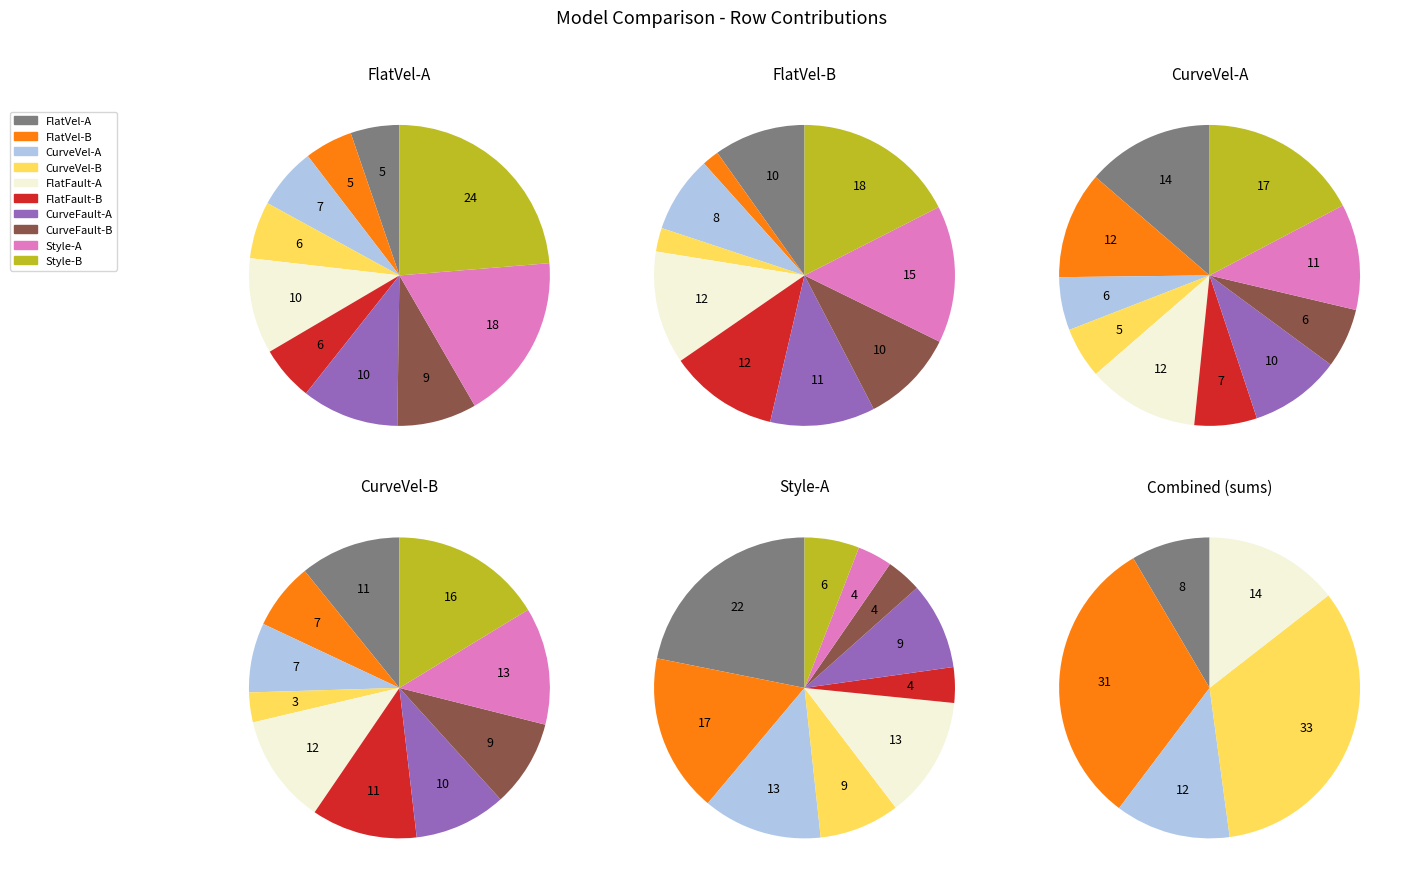

Does any single category account for the majority?

No